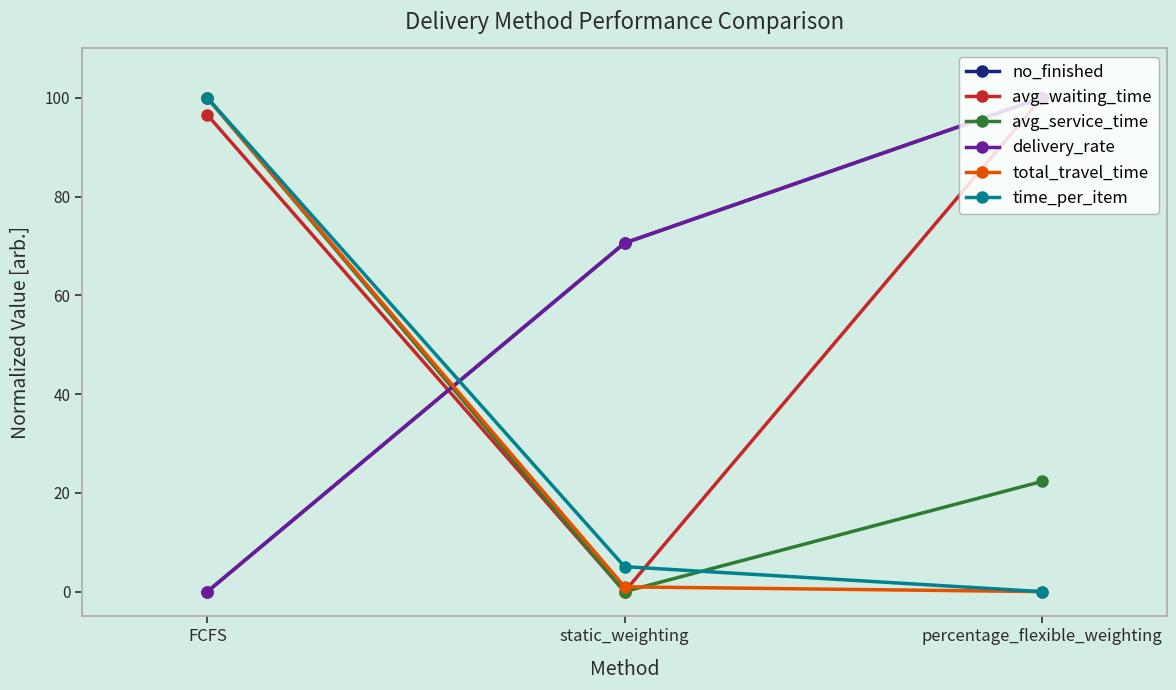

At which category is the sum across all series the highest?

FCFS